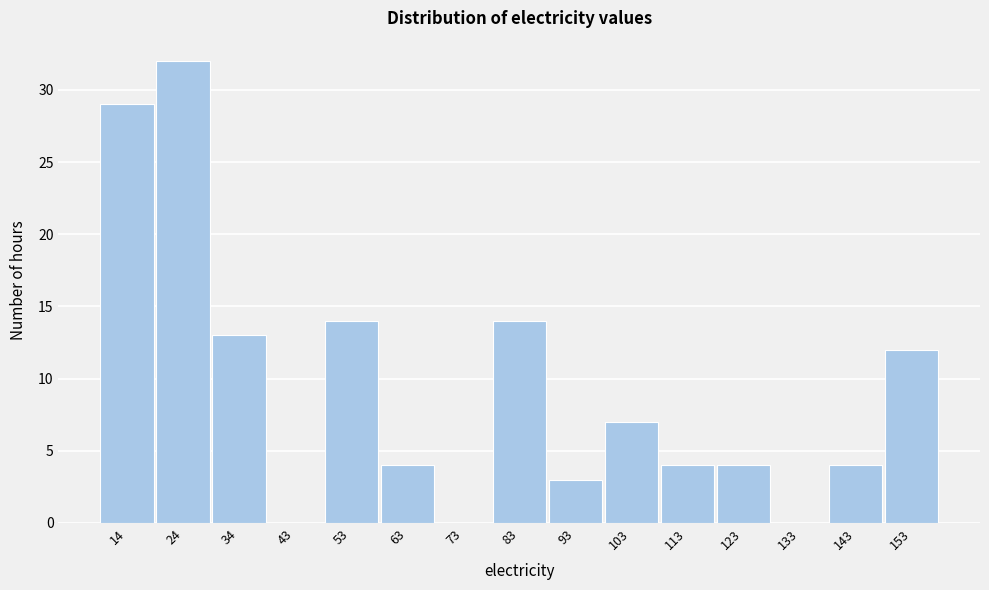

Reading left to right, list every bar in this chart as the range it spans on the x-axis followed by its height. Neither the bar edges nor the heights are printed on the chart, so give them approximately, as read against the axes.

9 to 19: 29
19 to 29: 32
29 to 39: 13
39 to 48: 0
48 to 58: 14
58 to 68: 4
68 to 78: 0
78 to 88: 14
88 to 98: 3
98 to 108: 7
108 to 118: 4
118 to 128: 4
128 to 138: 0
138 to 148: 4
148 to 158: 12